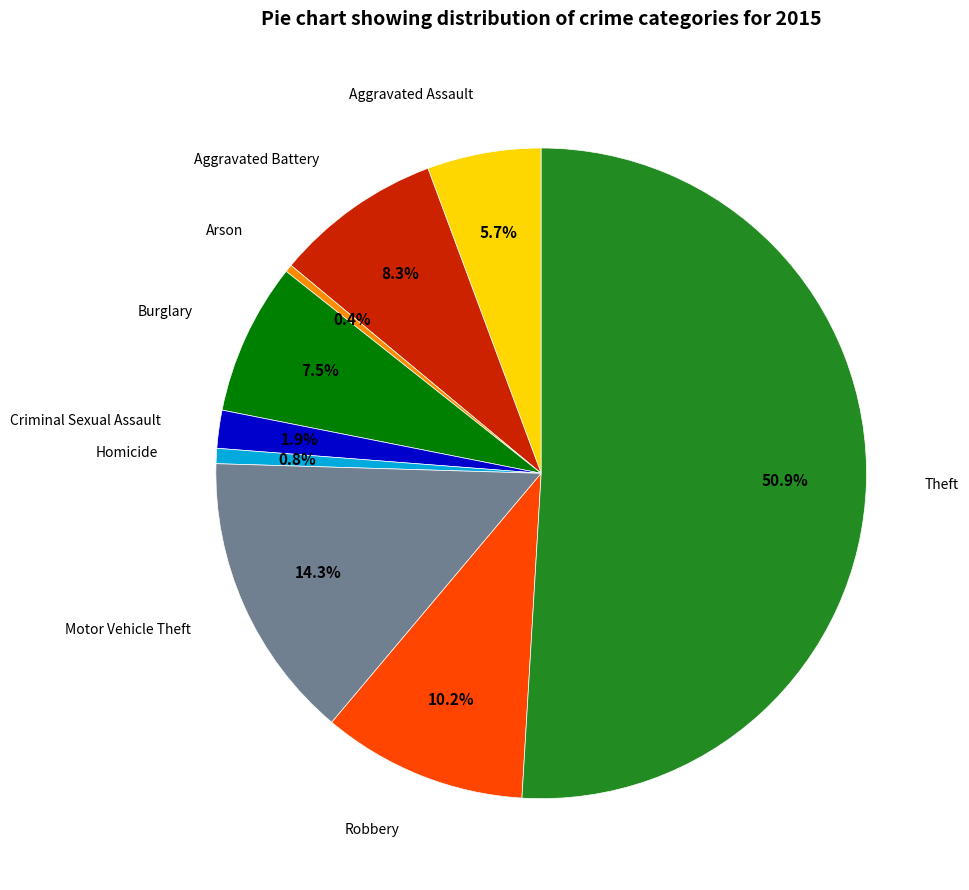

Count the number of slices in the pie.

9